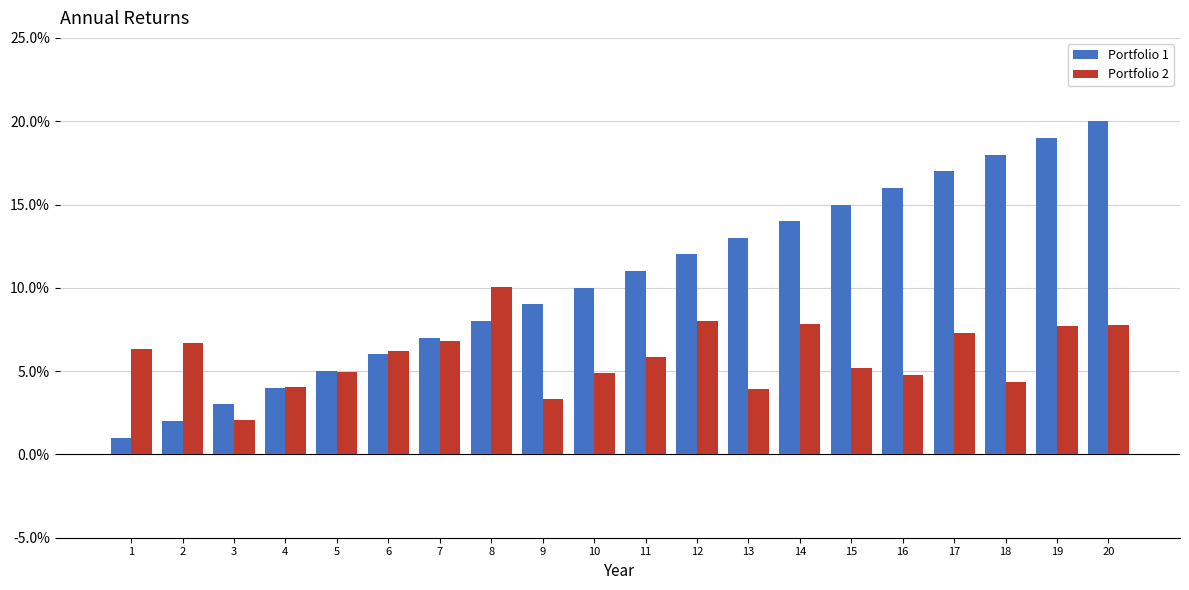

What is the average value of the Portfolio 1 series?

10.5